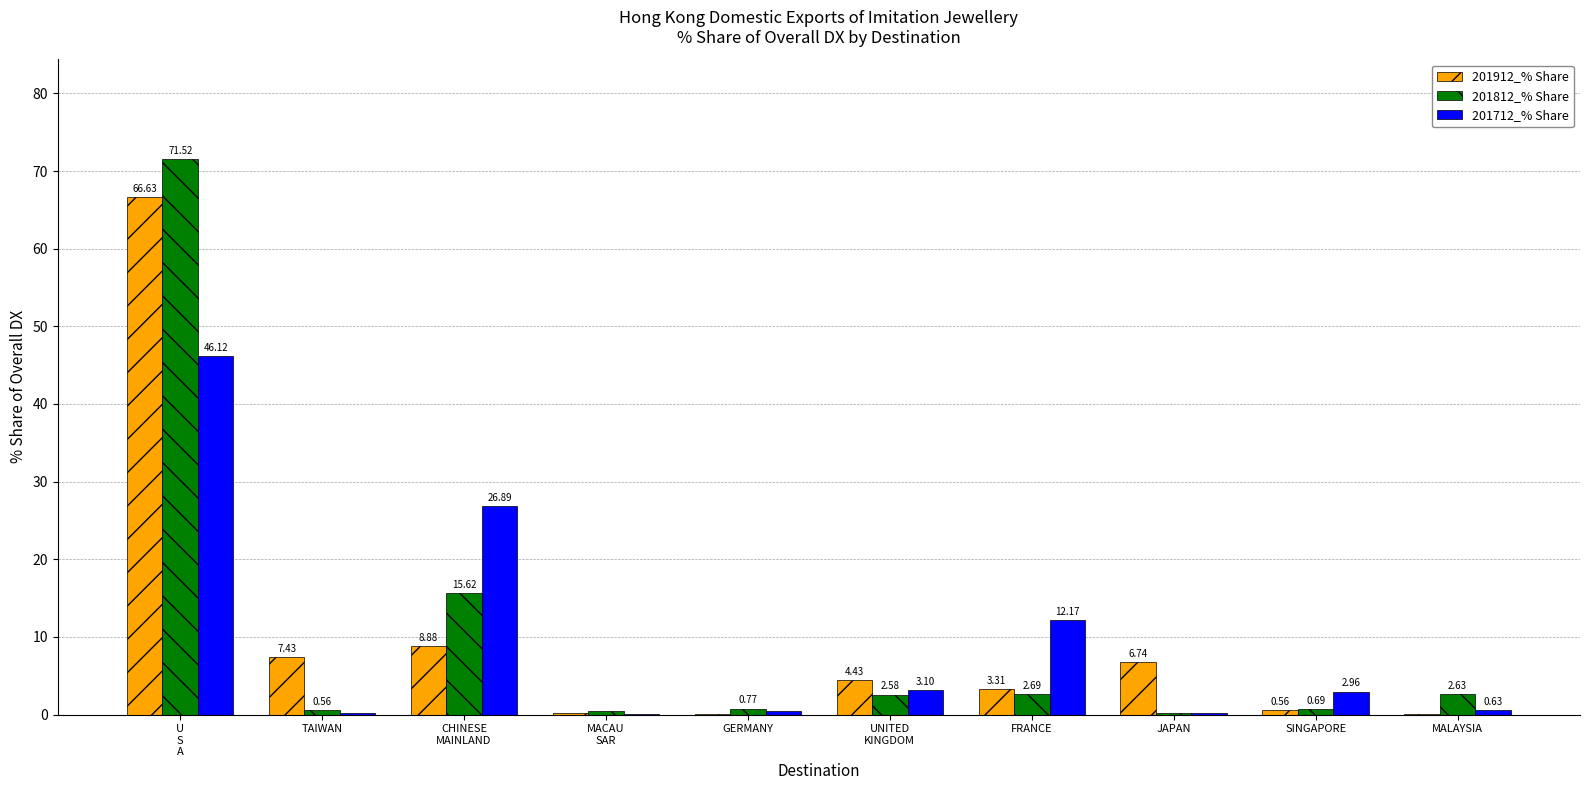

How many series are shown in this chart?

3